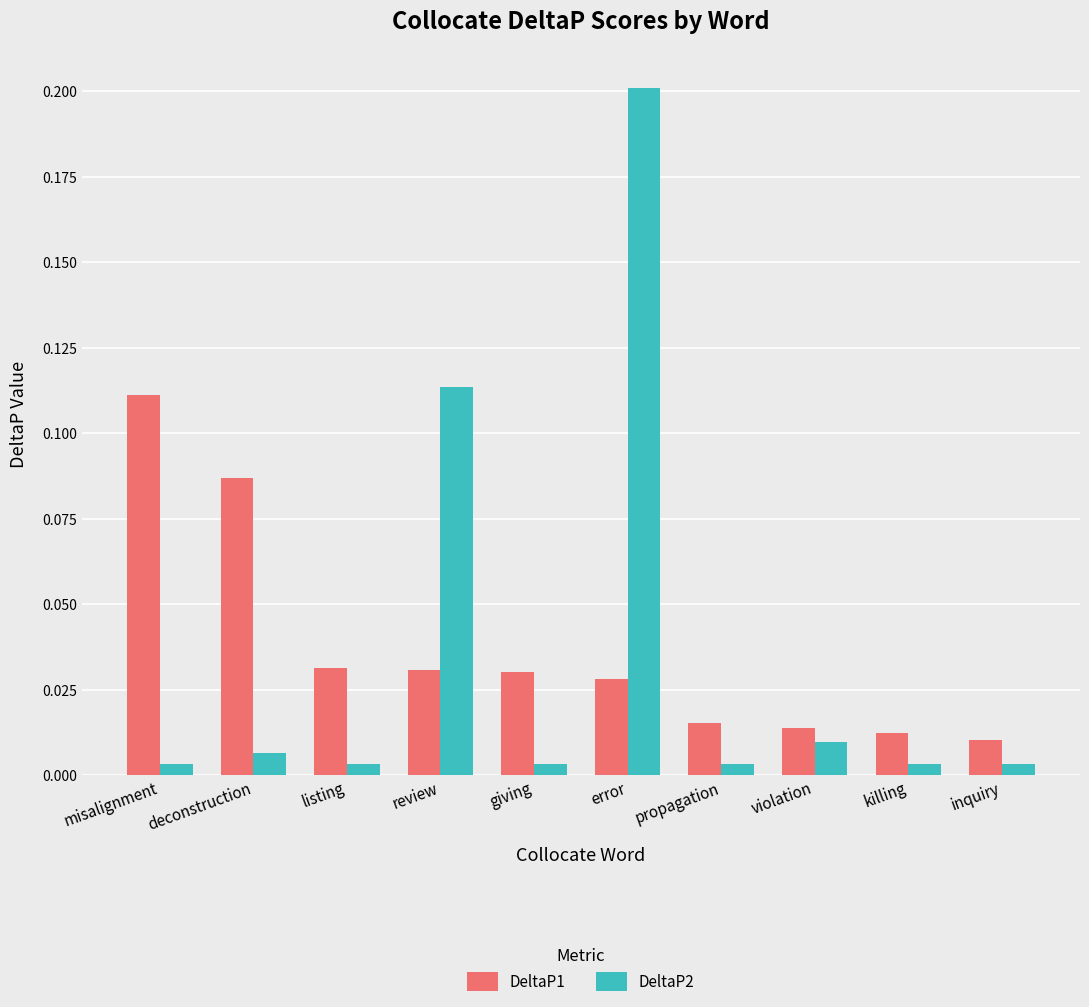

Which category has the lowest value in the DeltaP1 series?

inquiry